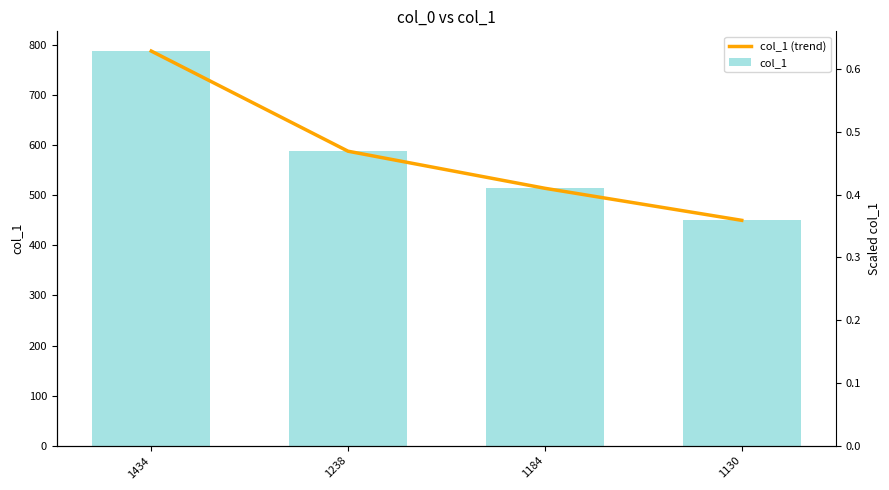

Which category has the lowest value in the col_1 series?

1130